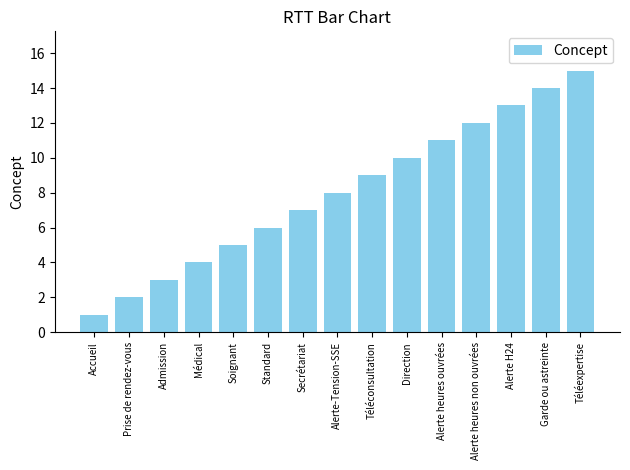

What is the smallest value displayed?

1